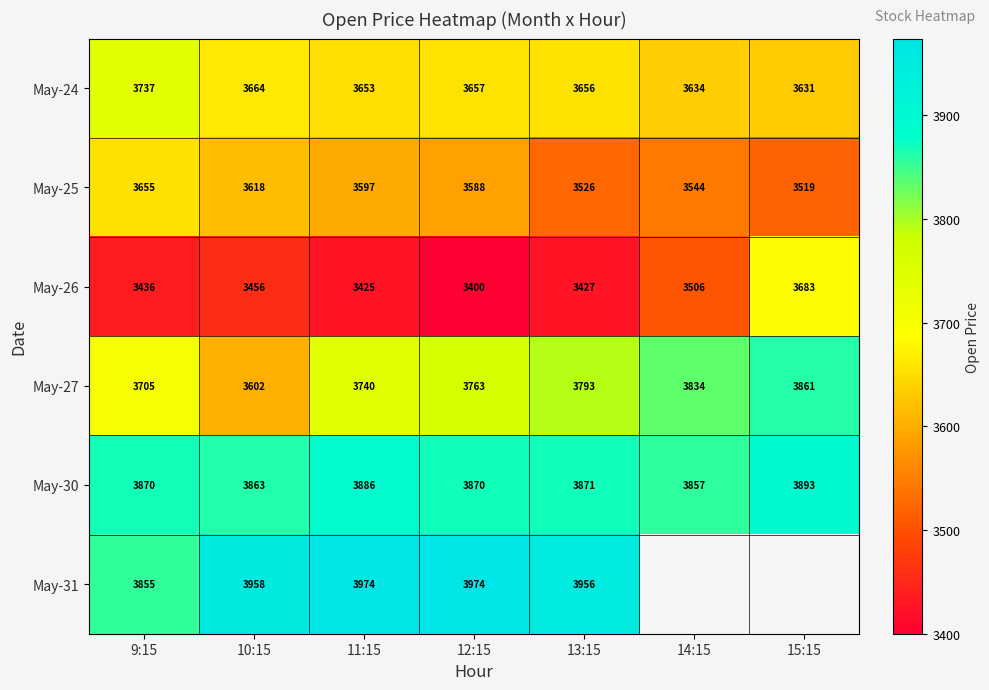

At how many categories does at least one series exceed 3868?

6